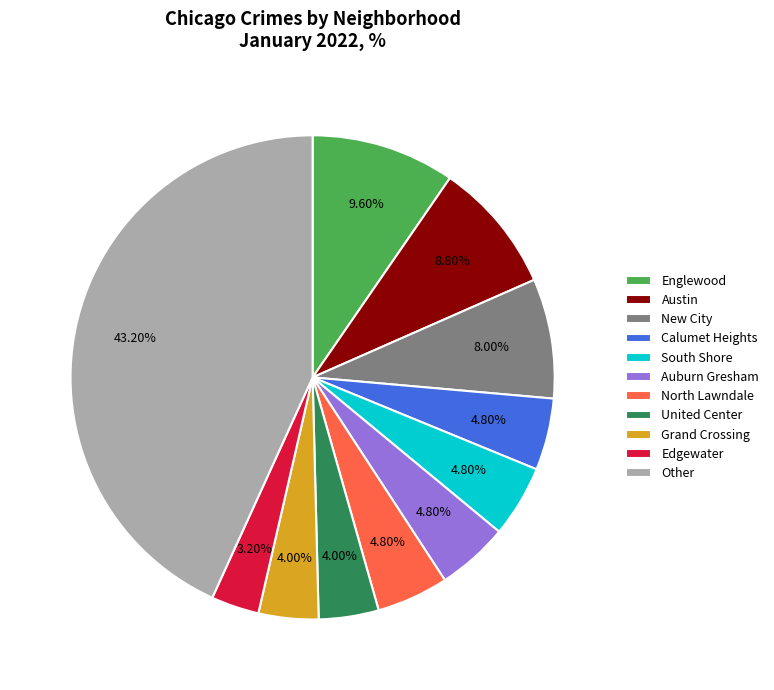

The Austin slice represents 19% of the pie. True or false?

False